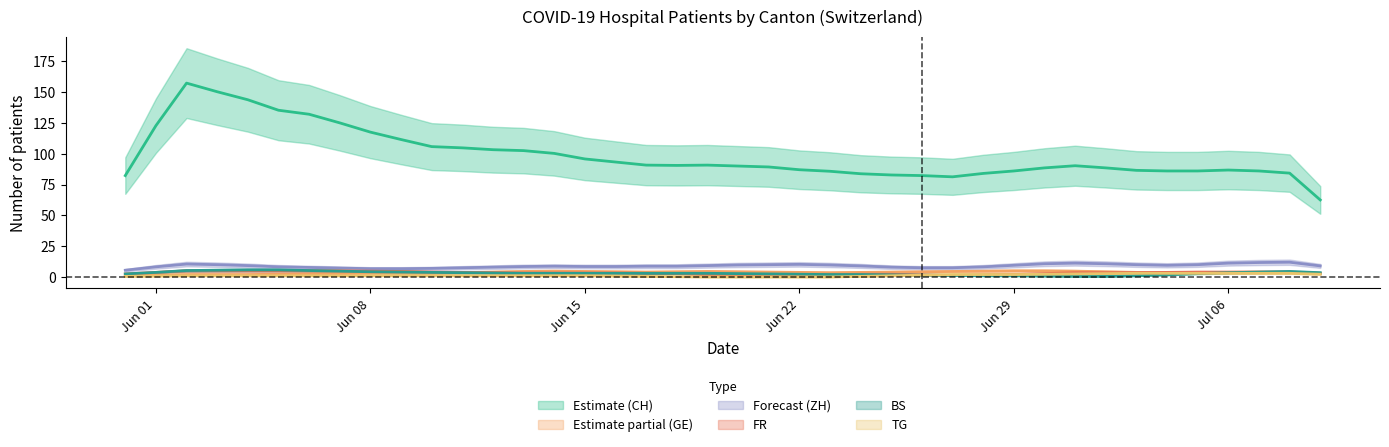

After their last crossing, which series has the higher values: FR or BS?

FR